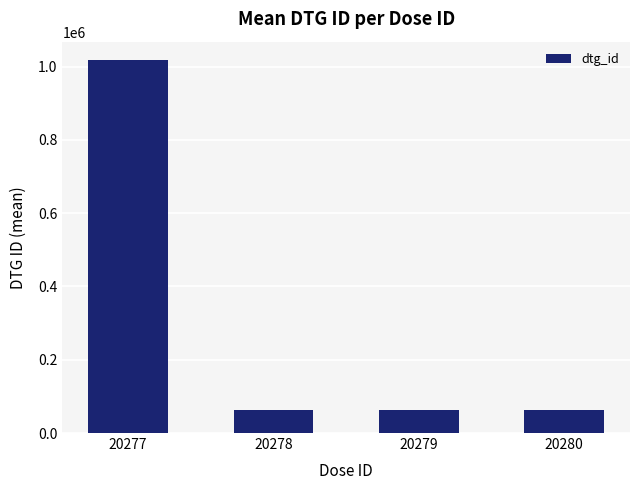

Which has a higher value, 20277 or 20278?

20277